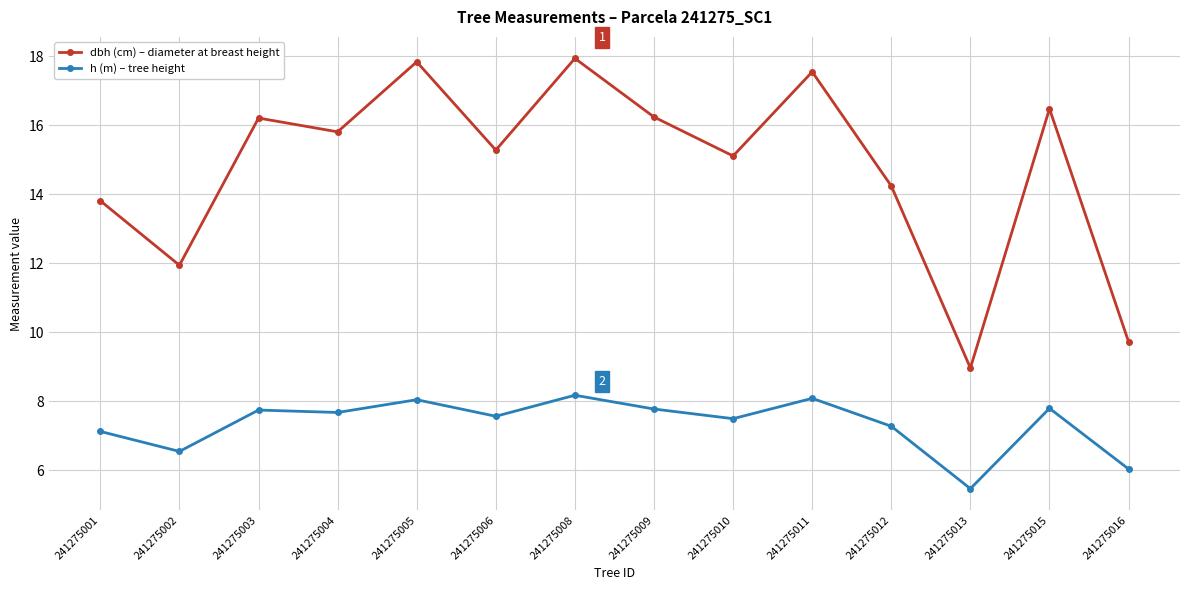

What are all the series names shown in the legend?

dbh (cm) – diameter at breast height, h (m) – tree height